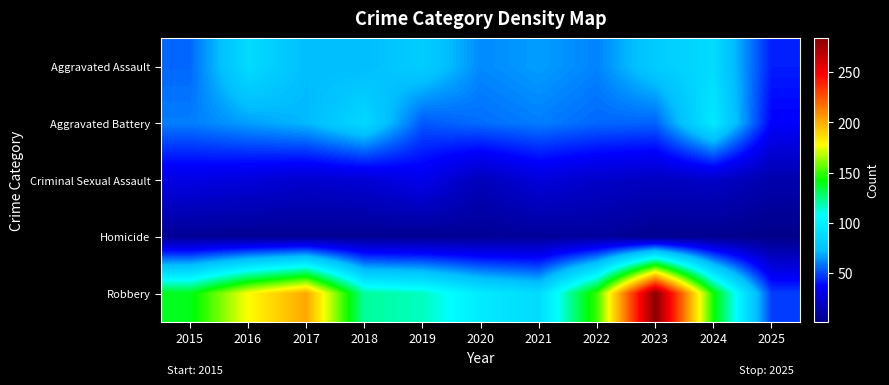

Rank the series by their maximum value, from highest to lowest.

Robbery, Aggravated Battery, Aggravated Assault, Criminal Sexual Assault, Homicide